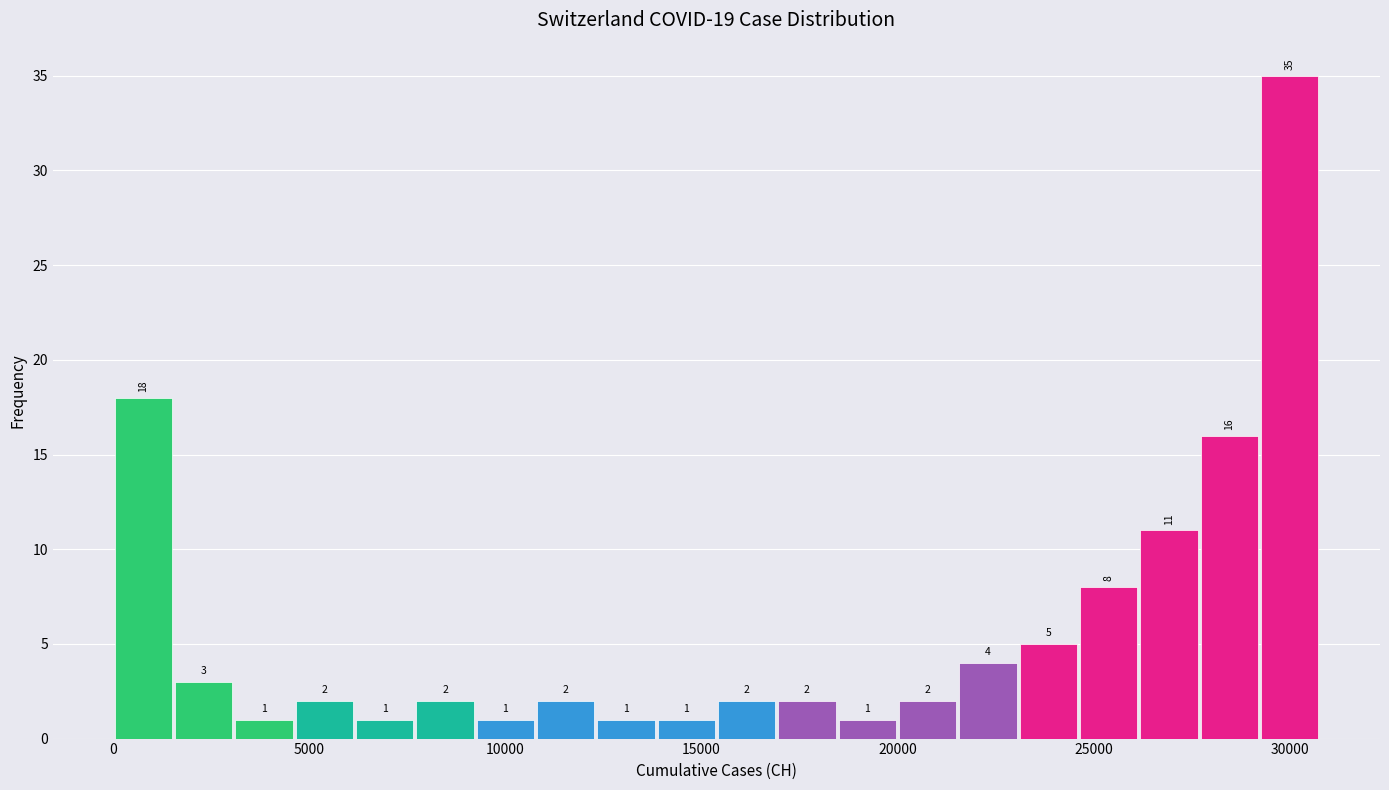

Read against the x-axis, roughly where is the centre of the tallest bar?

30000